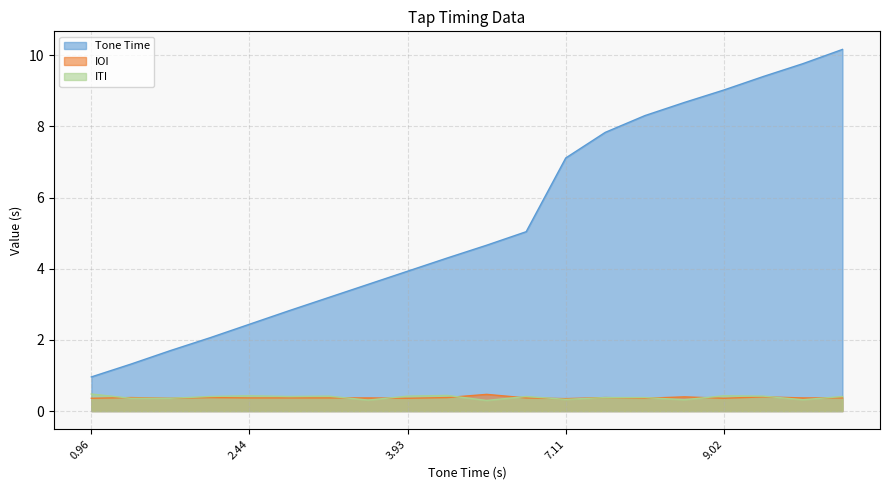

Between 9.4 and 10.16, which is larger?

10.16